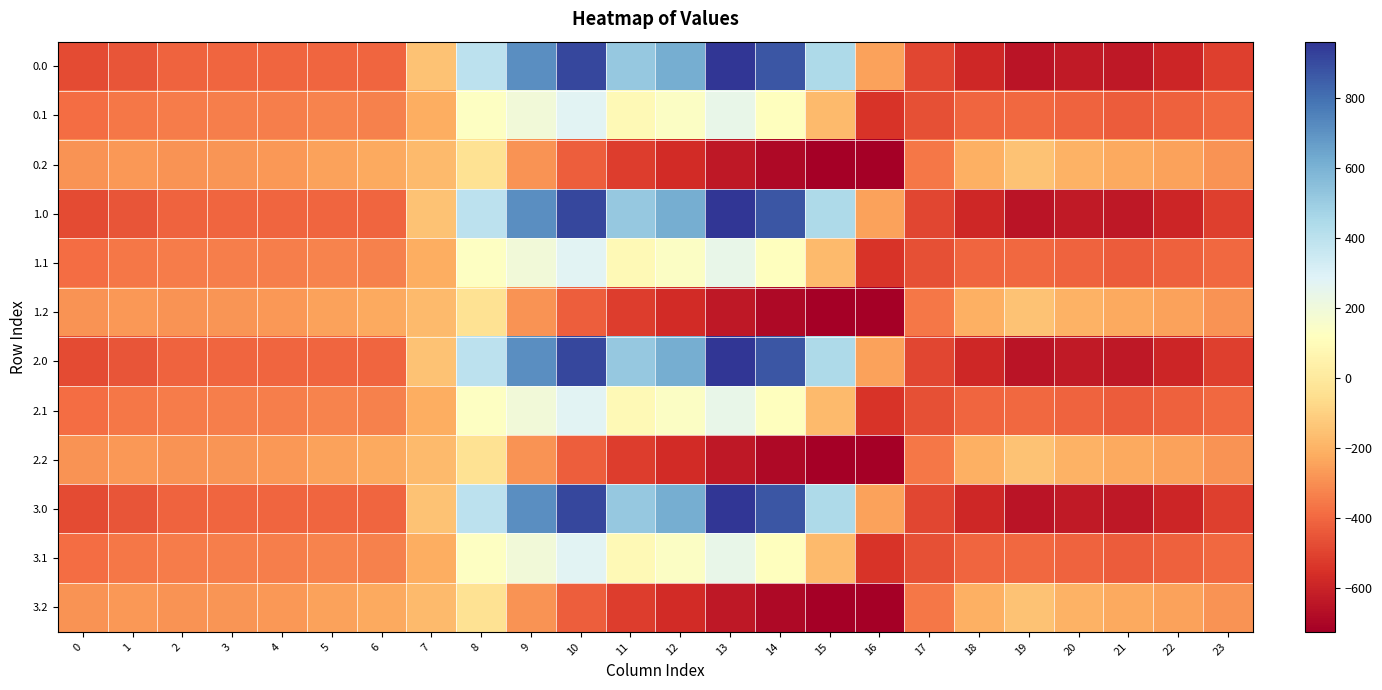

Reading left to right, extract all data points from this chart.

0.0: 0=-482.0	1=-449.5	2=-410.3	3=-404.4	4=-404.9	5=-403.8	6=-408.0	7=-150.1	8=395.3	9=716.9	10=916.2	11=516.0	12=619.4	13=962.7	14=870.3	15=443.0	16=-250.9	17=-494.8	18=-586.7	19=-649.2	20=-629.9	21=-638.4	22=-592.3	23=-511.3
0.1: 0=-384.6	1=-361.1	2=-347.9	3=-342.7	4=-339.6	5=-325.7	6=-332.2	7=-217.1	8=125.2	9=191.1	10=274.1	11=87.0	12=134.6	13=241.5	14=113.7	15=-173.1	16=-547.3	17=-466.6	18=-405.4	19=-400.2	20=-414.5	21=-432.4	22=-419.9	23=-399.4
0.2: 0=-287.1	1=-272.7	2=-285.5	3=-281.0	4=-274.4	5=-245.0	6=-228.8	7=-176.6	8=-35.3	9=-288.5	10=-423.5	11=-520.6	12=-571.2	13=-640.4	14=-687.4	15=-725.8	16=-726.6	17=-362.4	18=-210.0	19=-151.0	20=-199.2	21=-226.4	22=-247.4	23=-287.5
1.0: 0=-482.0	1=-449.5	2=-410.3	3=-404.4	4=-404.9	5=-403.8	6=-408.0	7=-150.1	8=395.3	9=716.9	10=916.2	11=516.0	12=619.4	13=962.7	14=870.3	15=443.0	16=-250.9	17=-494.8	18=-586.7	19=-649.2	20=-629.9	21=-638.4	22=-592.3	23=-511.3
1.1: 0=-384.6	1=-361.1	2=-347.9	3=-342.7	4=-339.6	5=-325.7	6=-332.2	7=-217.1	8=125.2	9=191.1	10=274.1	11=87.0	12=134.6	13=241.5	14=113.7	15=-173.1	16=-547.3	17=-466.6	18=-405.4	19=-400.2	20=-414.5	21=-432.4	22=-419.9	23=-399.4
1.2: 0=-287.1	1=-272.7	2=-285.5	3=-281.0	4=-274.4	5=-245.0	6=-228.8	7=-176.6	8=-35.3	9=-288.5	10=-423.5	11=-520.6	12=-571.2	13=-640.4	14=-687.4	15=-725.8	16=-726.6	17=-362.4	18=-210.0	19=-151.0	20=-199.2	21=-226.4	22=-247.4	23=-287.5
2.0: 0=-482.0	1=-449.5	2=-410.3	3=-404.4	4=-404.9	5=-403.8	6=-408.0	7=-150.1	8=395.3	9=716.9	10=916.2	11=516.0	12=619.4	13=962.7	14=870.3	15=443.0	16=-250.9	17=-494.8	18=-586.7	19=-649.2	20=-629.9	21=-638.4	22=-592.3	23=-511.3
2.1: 0=-384.6	1=-361.1	2=-347.9	3=-342.7	4=-339.6	5=-325.7	6=-332.2	7=-217.1	8=125.2	9=191.1	10=274.1	11=87.0	12=134.6	13=241.5	14=113.7	15=-173.1	16=-547.3	17=-466.6	18=-405.4	19=-400.2	20=-414.5	21=-432.4	22=-419.9	23=-399.4
2.2: 0=-287.1	1=-272.7	2=-285.5	3=-281.0	4=-274.4	5=-245.0	6=-228.8	7=-176.6	8=-35.3	9=-288.5	10=-423.5	11=-520.6	12=-571.2	13=-640.4	14=-687.4	15=-725.8	16=-726.6	17=-362.4	18=-210.0	19=-151.0	20=-199.2	21=-226.4	22=-247.4	23=-287.5
3.0: 0=-482.0	1=-449.5	2=-410.3	3=-404.4	4=-404.9	5=-403.8	6=-408.0	7=-150.1	8=395.3	9=716.9	10=916.2	11=516.0	12=619.4	13=962.7	14=870.3	15=443.0	16=-250.9	17=-494.8	18=-586.7	19=-649.2	20=-629.9	21=-638.4	22=-592.3	23=-511.3
3.1: 0=-384.6	1=-361.1	2=-347.9	3=-342.7	4=-339.6	5=-325.7	6=-332.2	7=-217.1	8=125.2	9=191.1	10=274.1	11=87.0	12=134.6	13=241.5	14=113.7	15=-173.1	16=-547.3	17=-466.6	18=-405.4	19=-400.2	20=-414.5	21=-432.4	22=-419.9	23=-399.4
3.2: 0=-287.1	1=-272.7	2=-285.5	3=-281.0	4=-274.4	5=-245.0	6=-228.8	7=-176.6	8=-35.3	9=-288.5	10=-423.5	11=-520.6	12=-571.2	13=-640.4	14=-687.4	15=-725.8	16=-726.6	17=-362.4	18=-210.0	19=-151.0	20=-199.2	21=-226.4	22=-247.4	23=-287.5